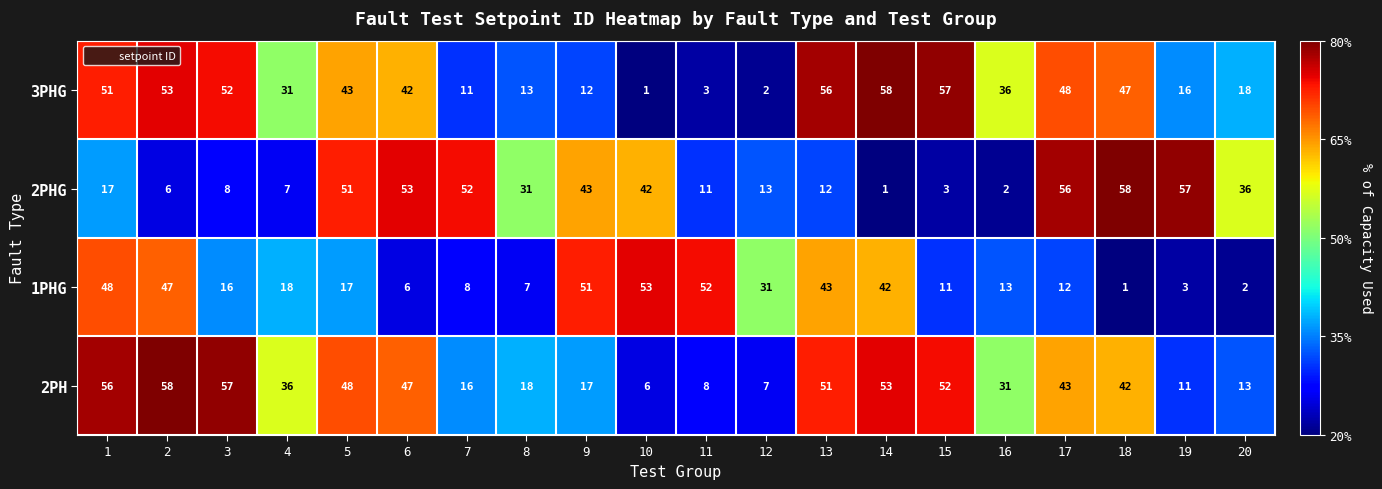

At which label does 2PHG reach its minimum?

14